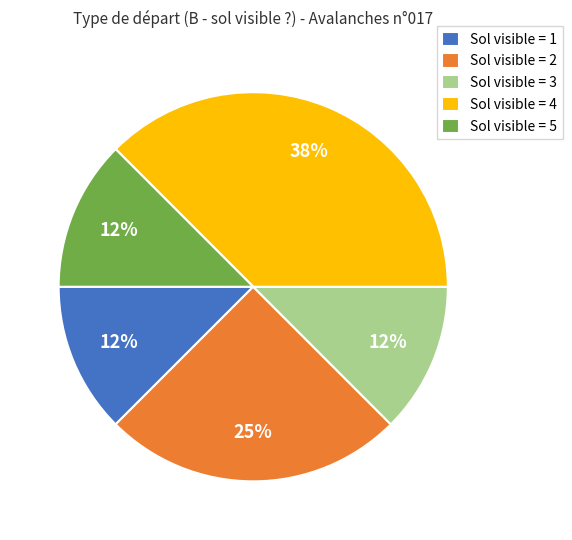

The Sol visible = 3 slice represents 12% of the pie. True or false?

True